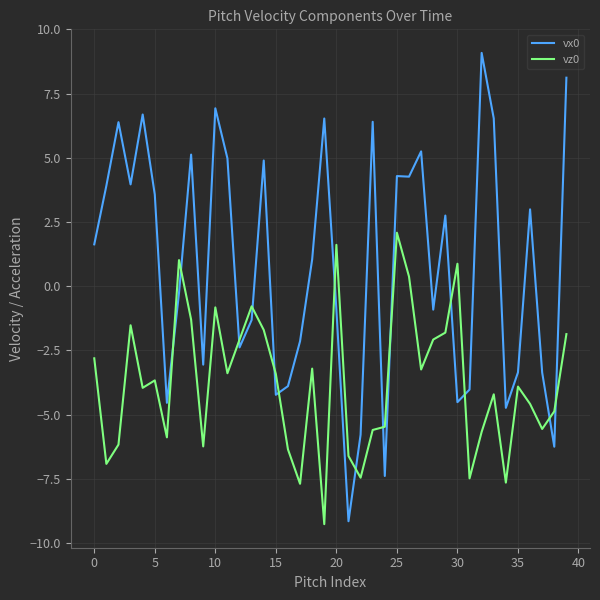

After their last crossing, which series has the higher values: vx0 or vz0?

vx0